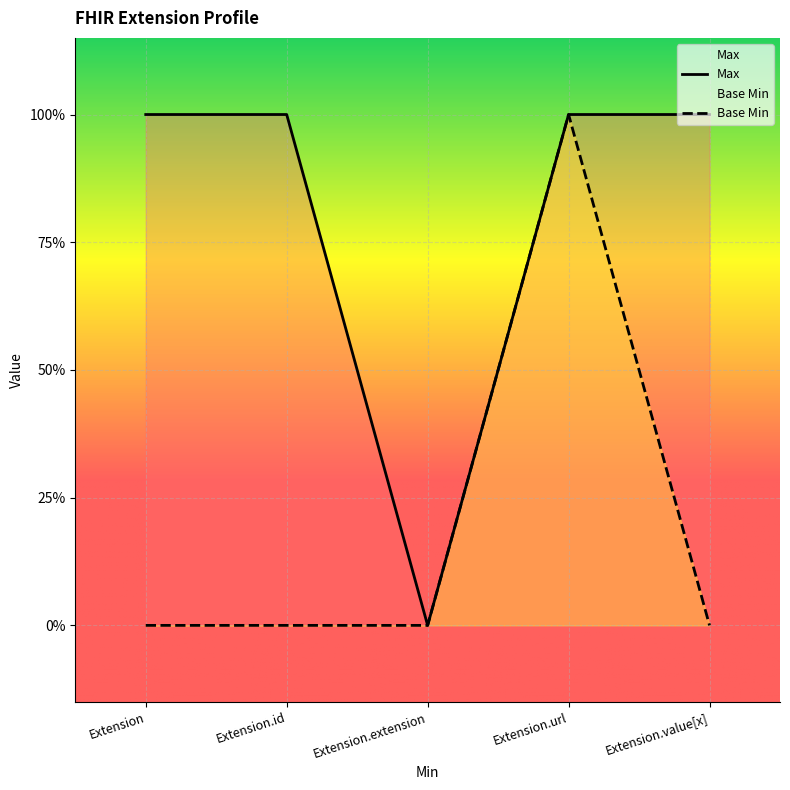

Is it true that Max equals 2 at Extension?

False